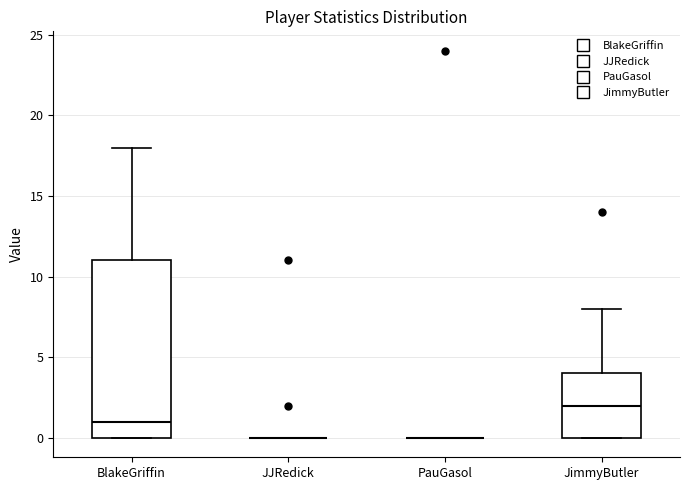

Reading left to right, transcribe this box plot: for each box, give where its median line is, the range the box spans, and where its two whiskers end, as read against the y-axis. The values are not printed on the chart, so give them approximately, as read against the axis.

BlakeGriffin: median 1, box 0 to 11, whiskers 0 to 18
JJRedick: box collapsed to a line at 0, whiskers 0 to 0
PauGasol: box collapsed to a line at 0, whiskers 0 to 0
JimmyButler: median 2, box 0 to 4, whiskers 0 to 8